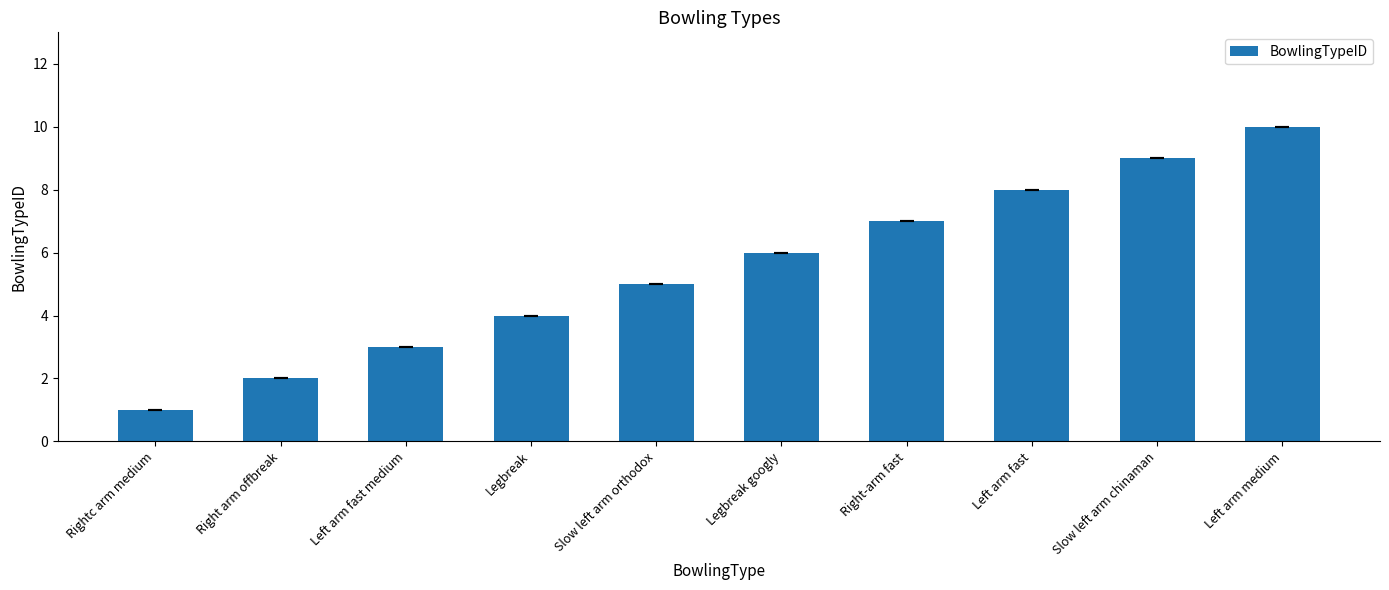

What is the difference between the maximum and minimum values?

9